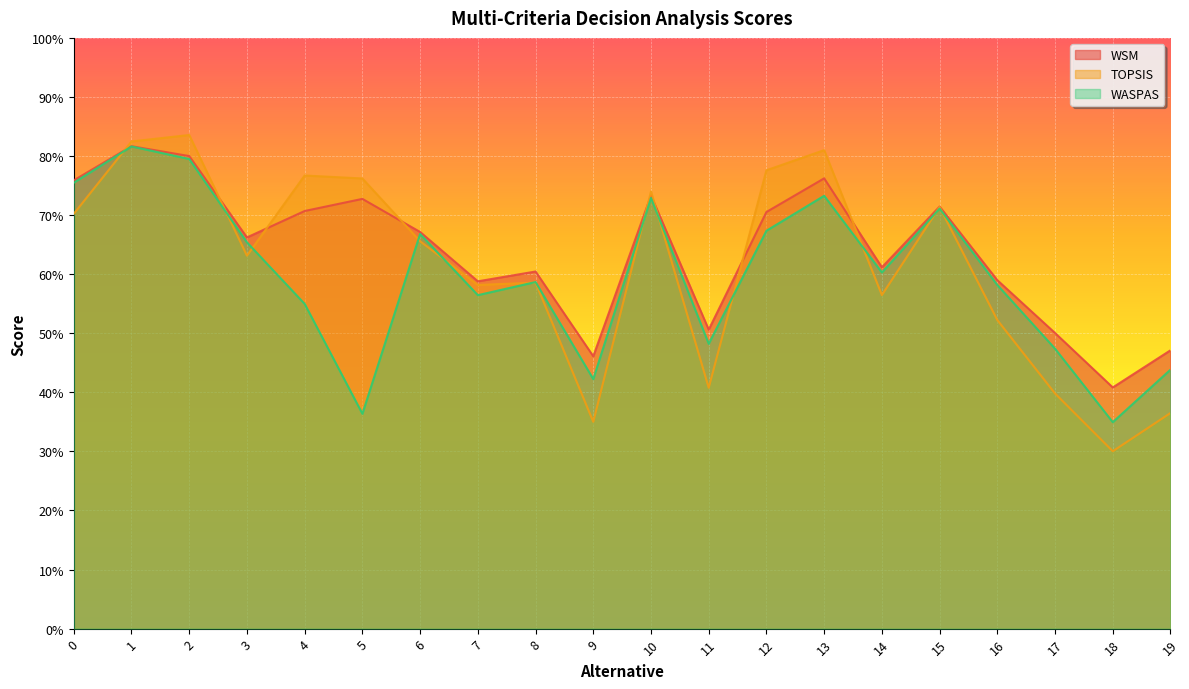

What is the value of the WASPAS point at the 10th from the left?

0.4